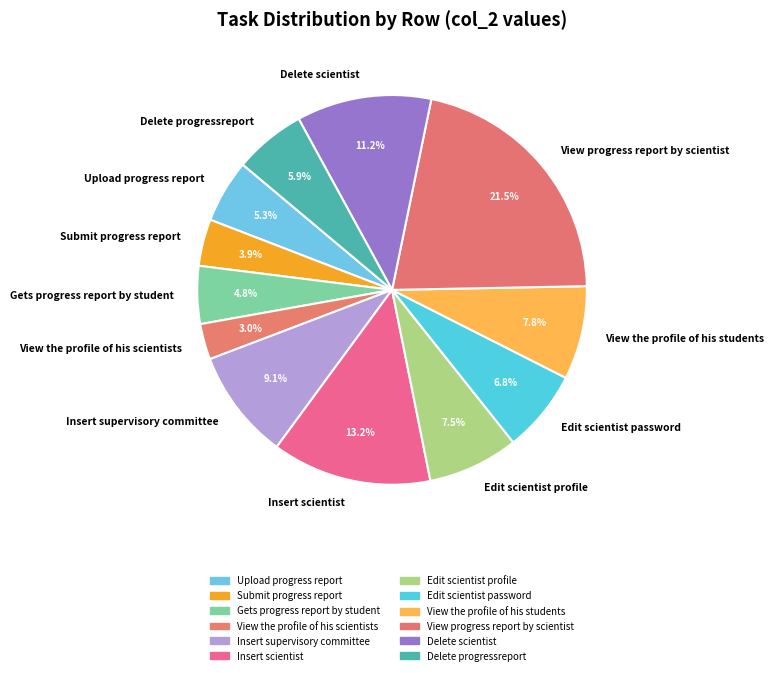

What percentage is the View the profile of his students slice, to the nearest percent?

8%